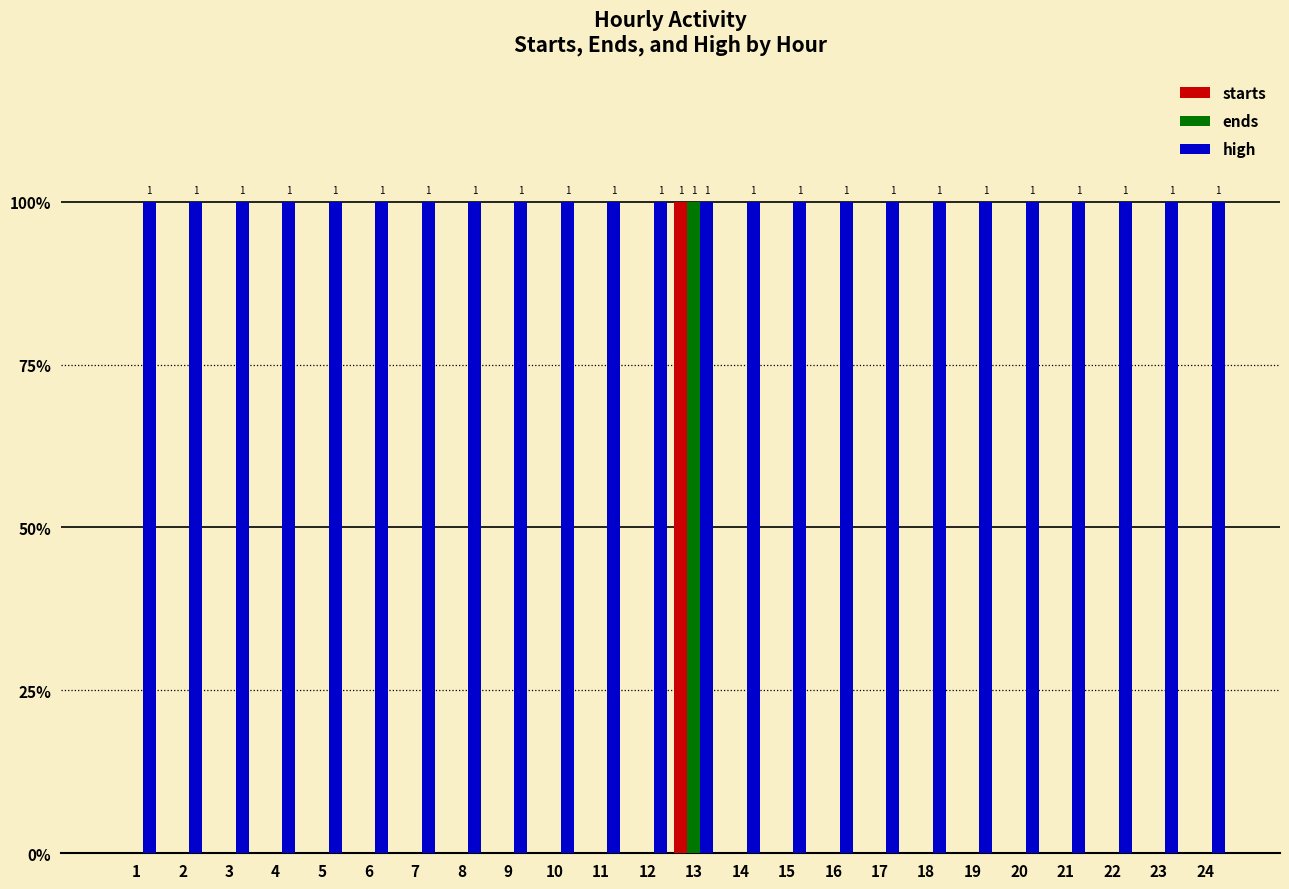

At which label does starts reach its minimum?

1